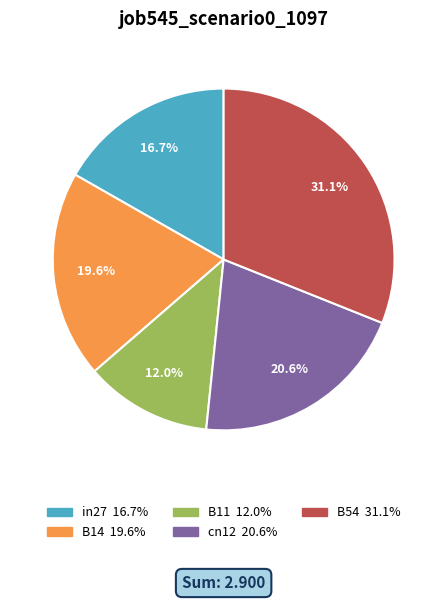

What is the total percentage of B54 and B14?

50.7%